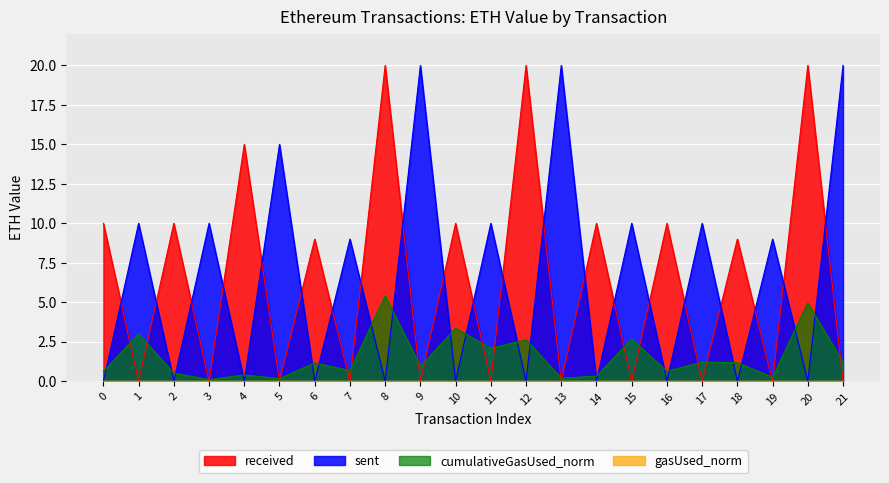

What is the greatest value displayed?

20.0